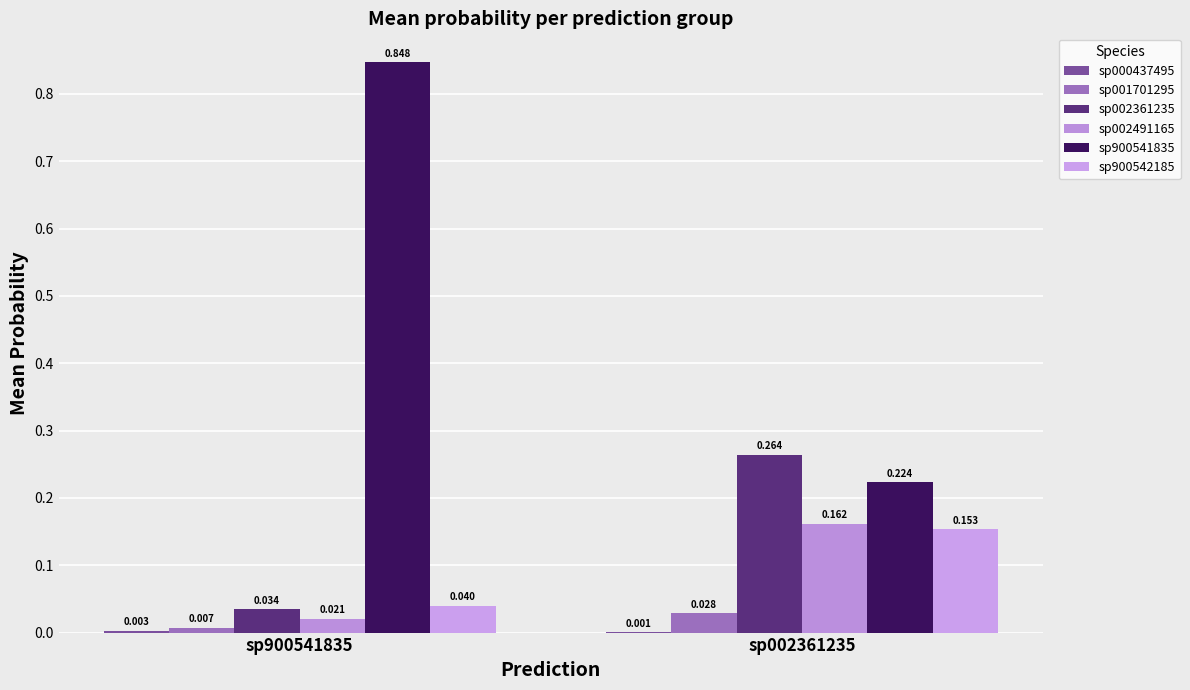

Rank the series at sp002361235 from highest to lowest value.

sp002361235, sp900541835, sp002491165, sp900542185, sp001701295, sp000437495